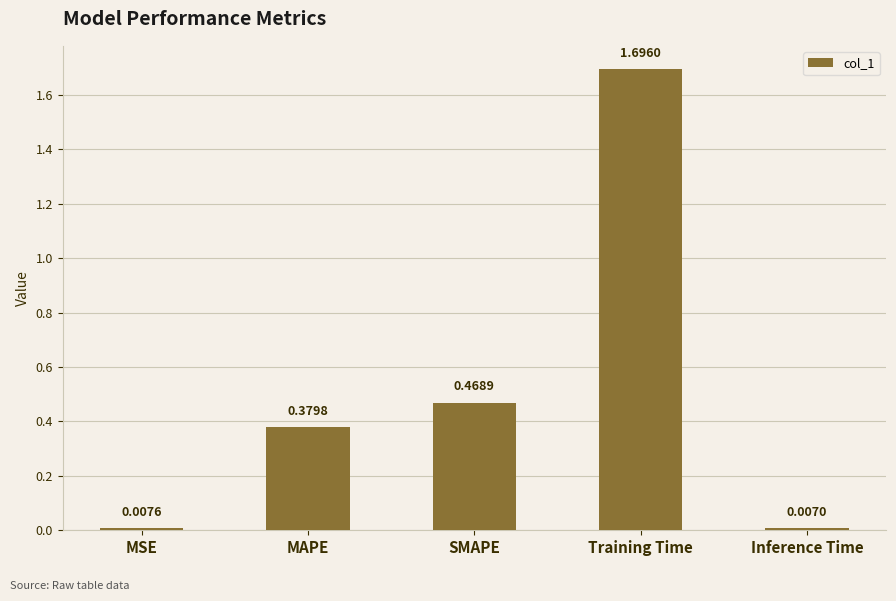

What is the difference between the maximum and minimum values?

1.7